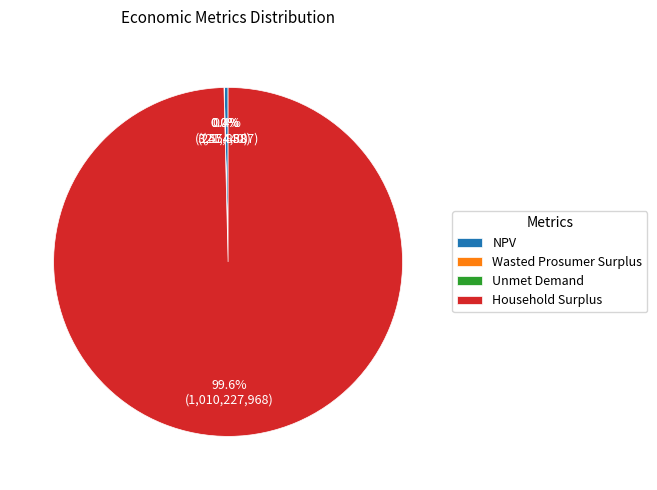

Which category has the biggest portion of the pie?

Household Surplus